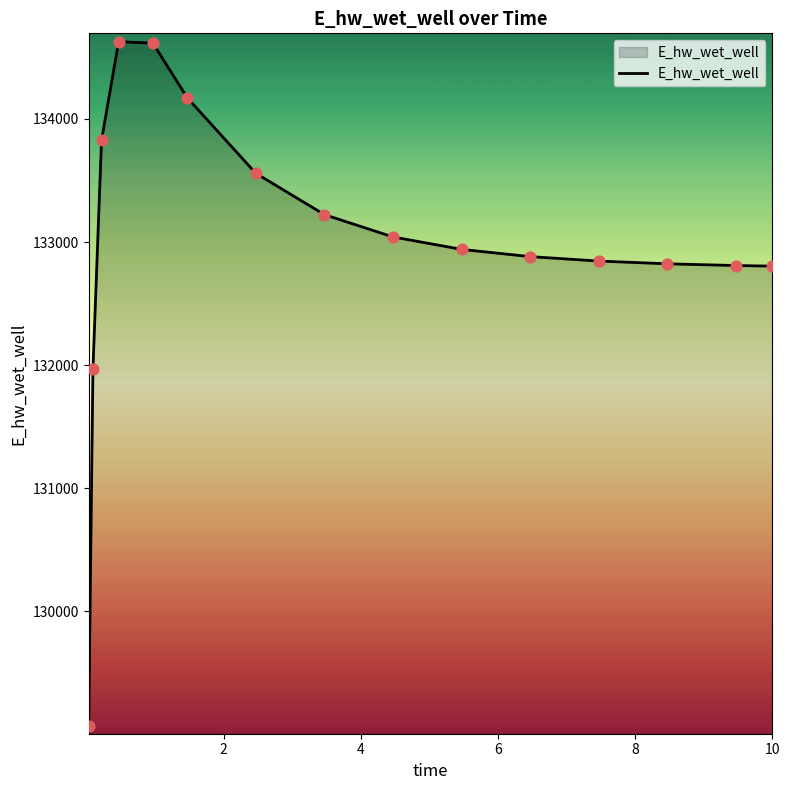

What is the difference between the maximum and minimum values?

5557.9